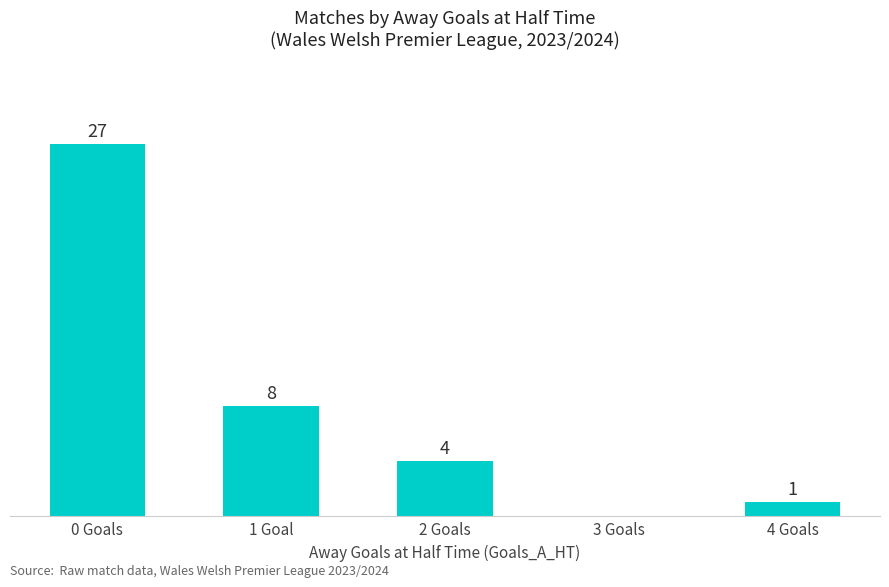

Which category has the highest value across all series?

0 Goals